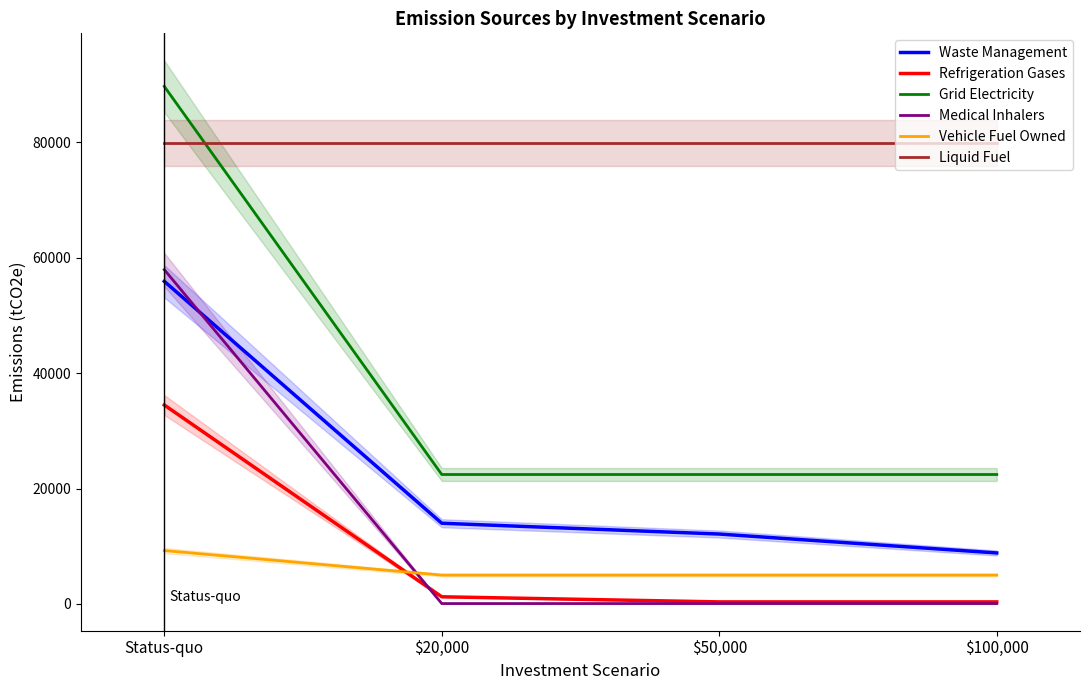

True or false: Medical Inhalers has more than 2 points higher than both neighbors.

False